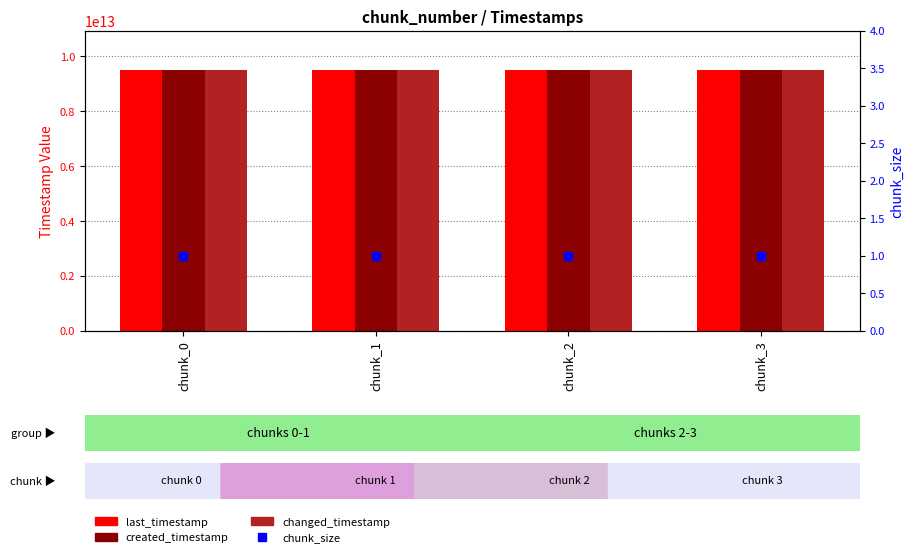

What are all the series names shown in the legend?

last_timestamp, created_timestamp, changed_timestamp, chunk_size